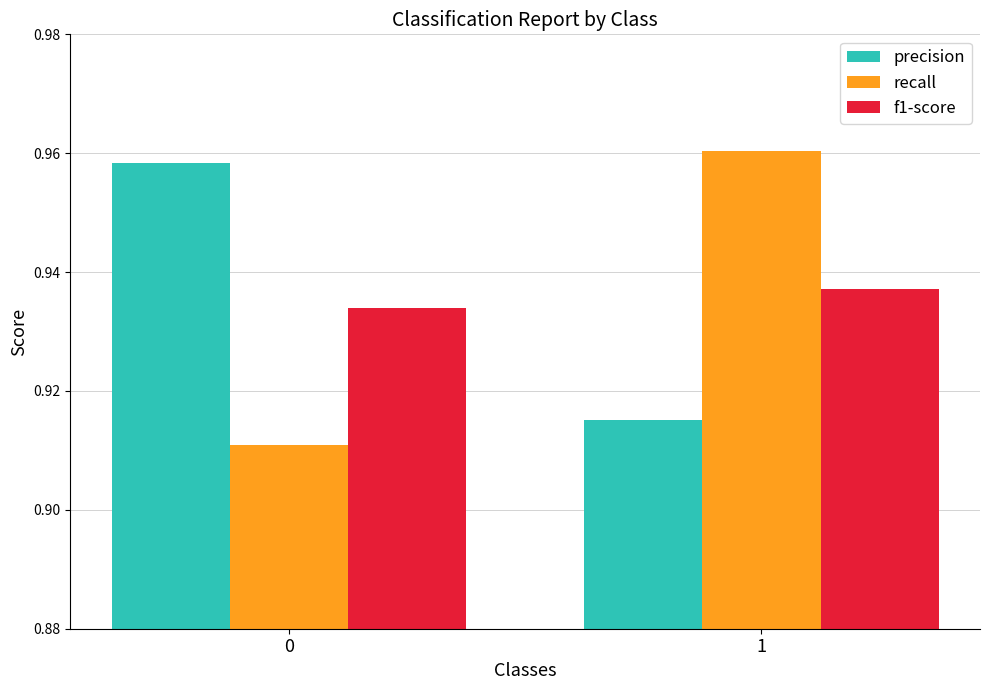

What is the sum of the precision values at 0 and 1?

1.9